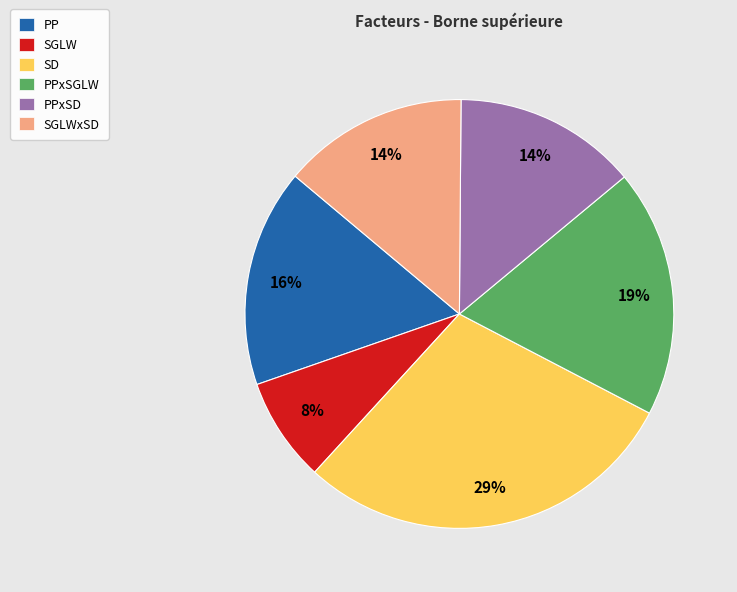

Which slice is the smallest?

SGLW